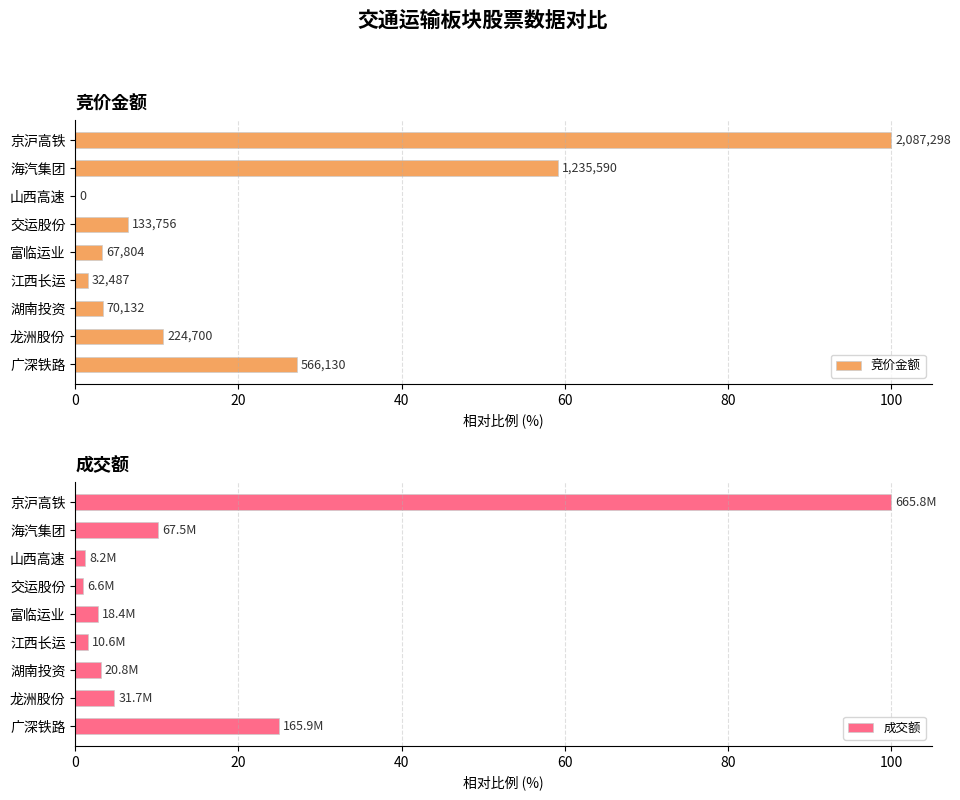

True or false: 成交额 has a value of 100.0 at 京沪高铁.

True